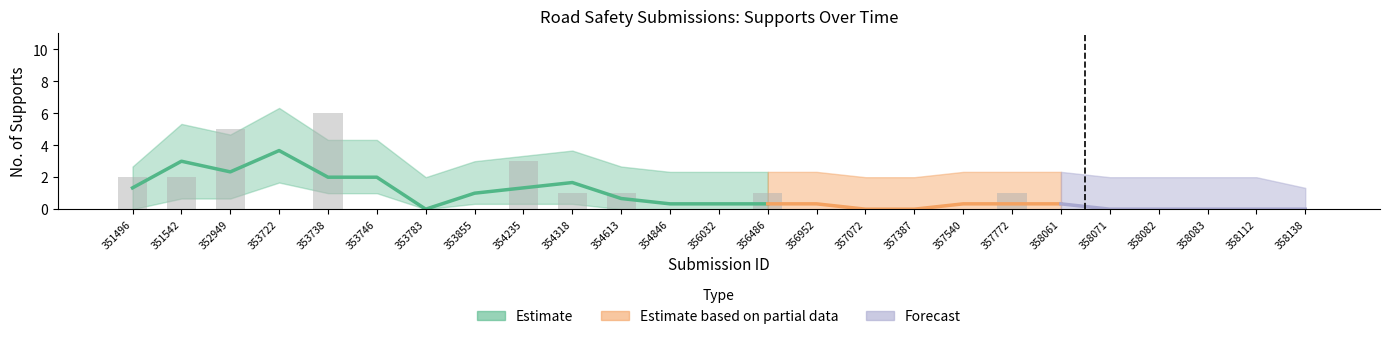

At how many categories does at least one series exceed 3?

5